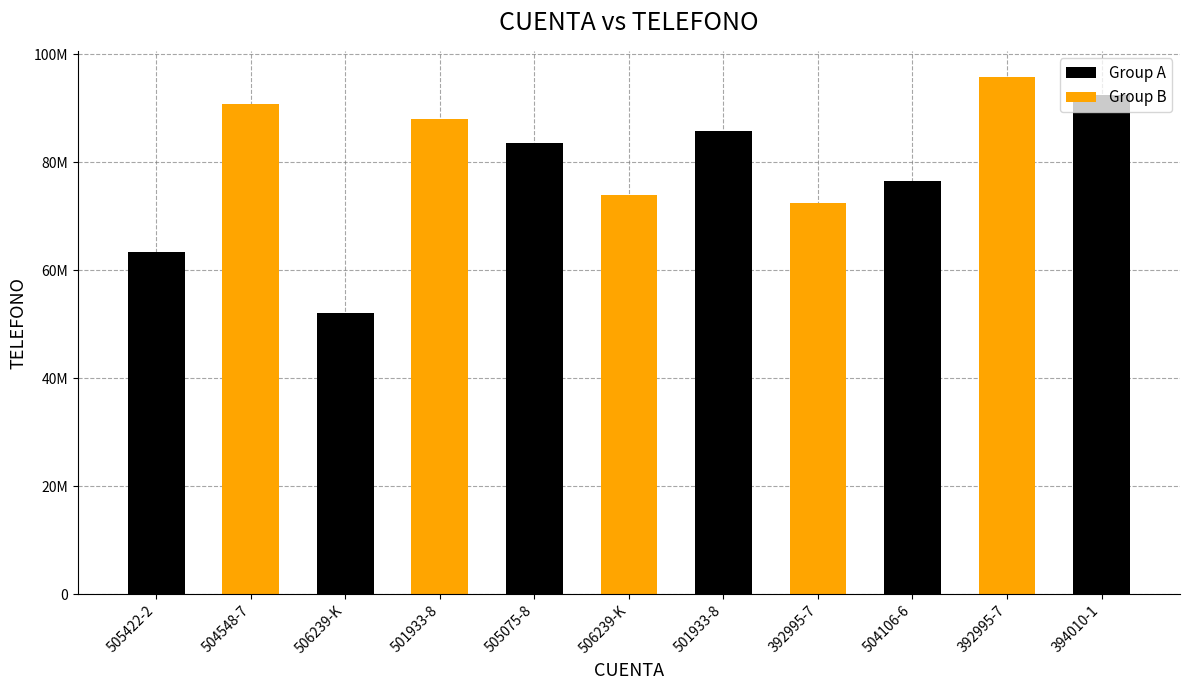

Rank the categories by value from lowest to highest.

506239-K, 505422-2, 392995-7, 506239-K, 504106-6, 505075-8, 501933-8, 501933-8, 504548-7, 394010-1, 392995-7